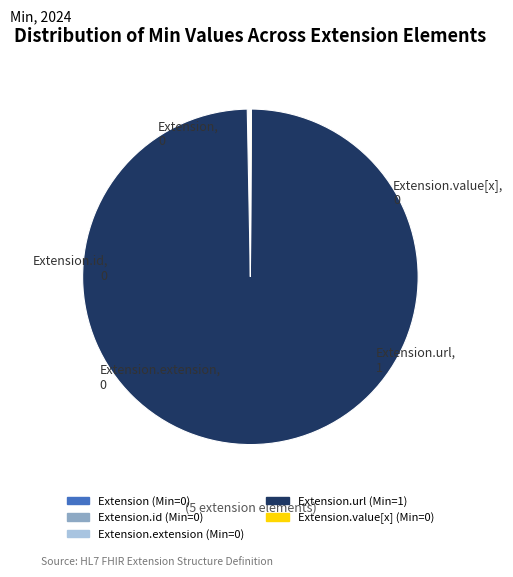

Does any single category account for the majority?

Yes